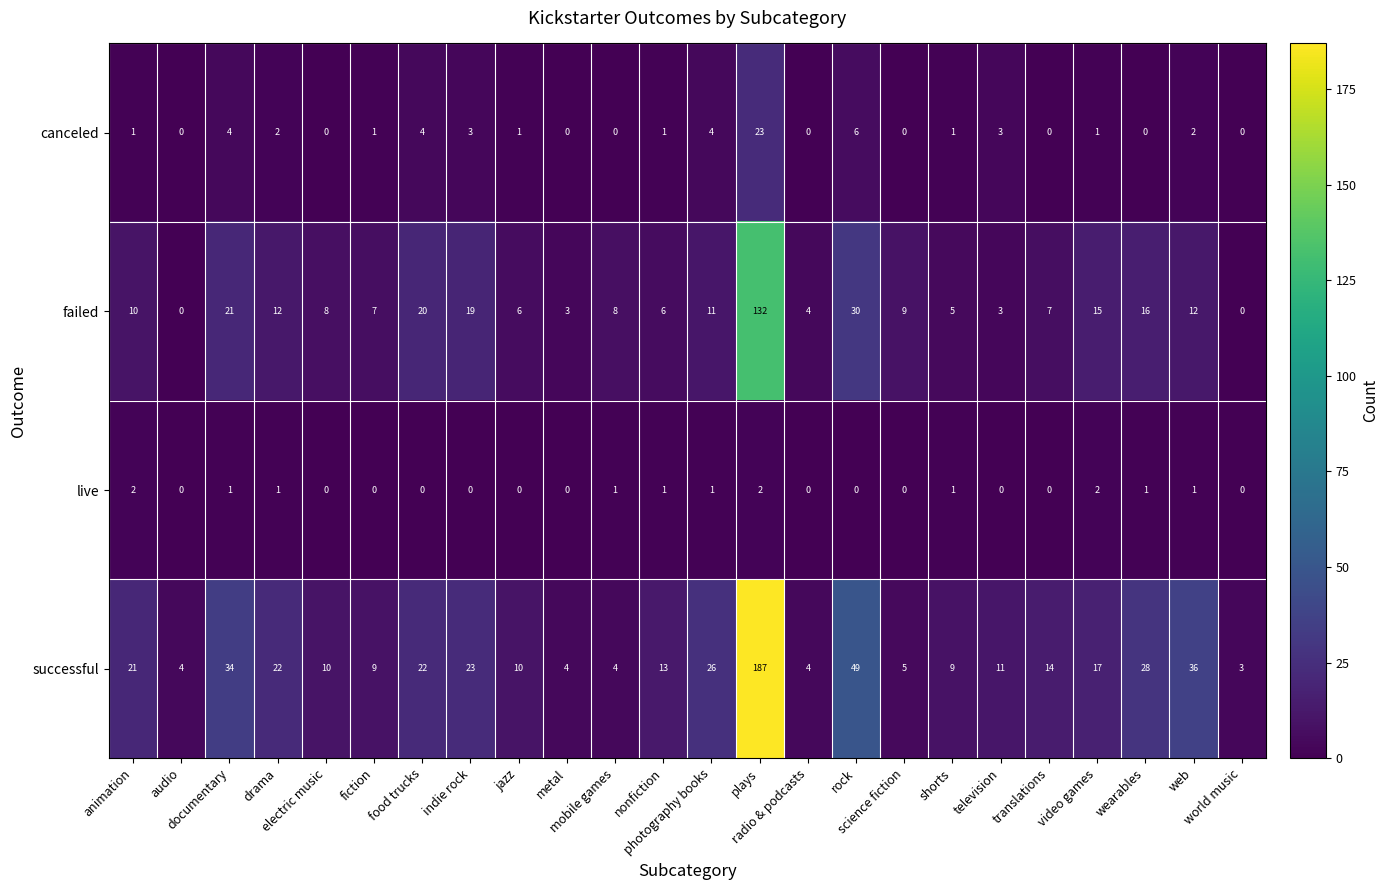

List the series in order of their peak value, lowest first.

live, canceled, failed, successful